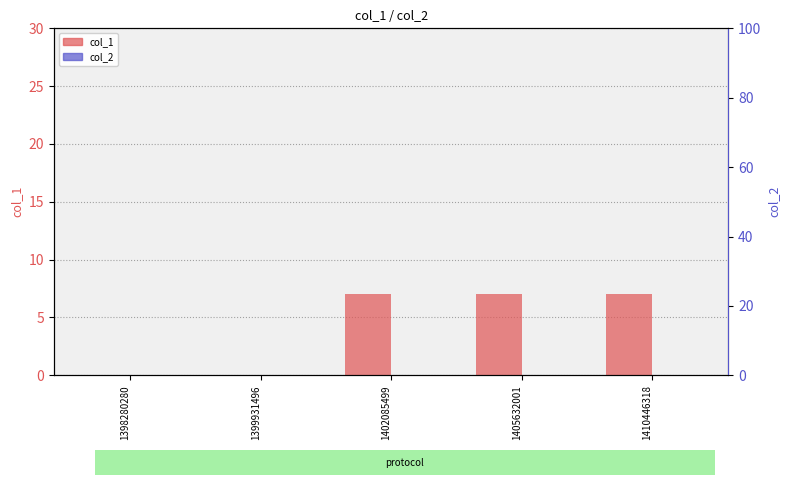

What is the spread (max minus min) of values at 1402085499?

7